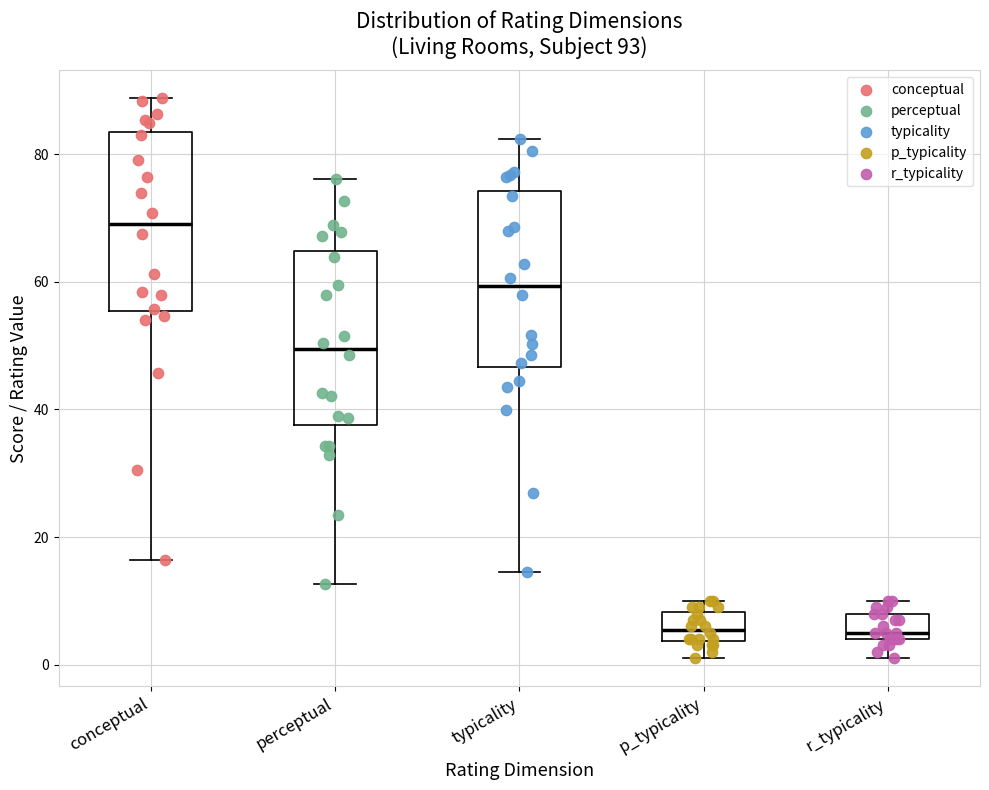

Where is the upper edge of the box for r_typicality on the y-axis? The values are not printed on the chart, so give them approximately, as read against the axis.

8